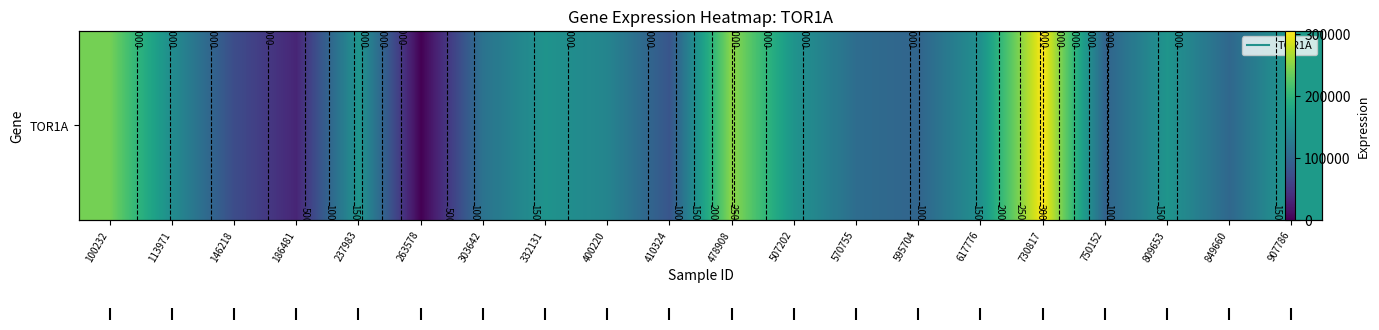

What is the change in value from 400220 to 410324?

-57214